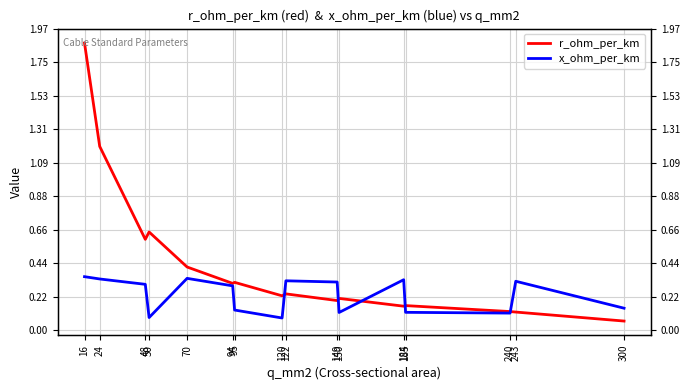

True or false: x_ohm_per_km has more than 1 points higher than both neighbors.

True